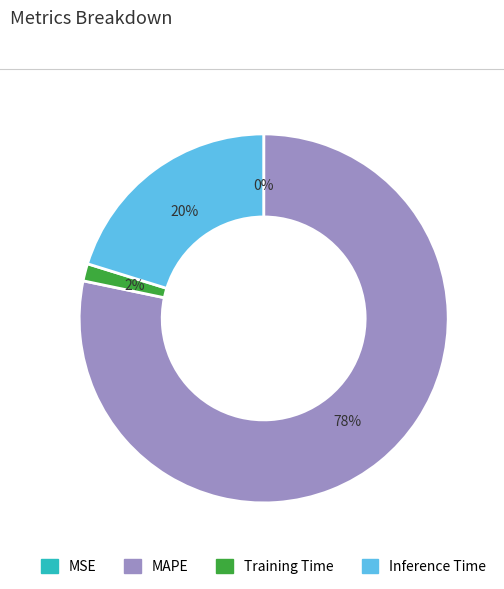

Is it true that Inference Time is 20% of the pie?

True